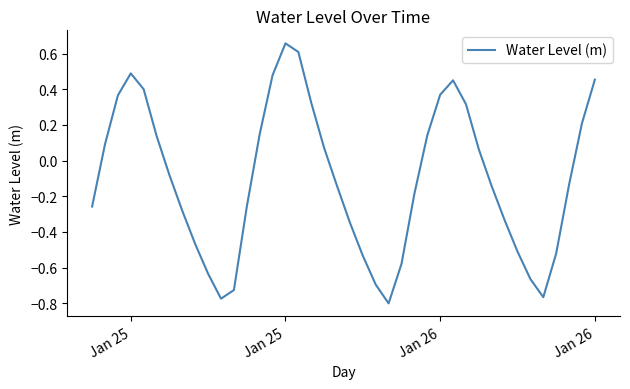

What is the difference between the maximum and minimum values?

1.5